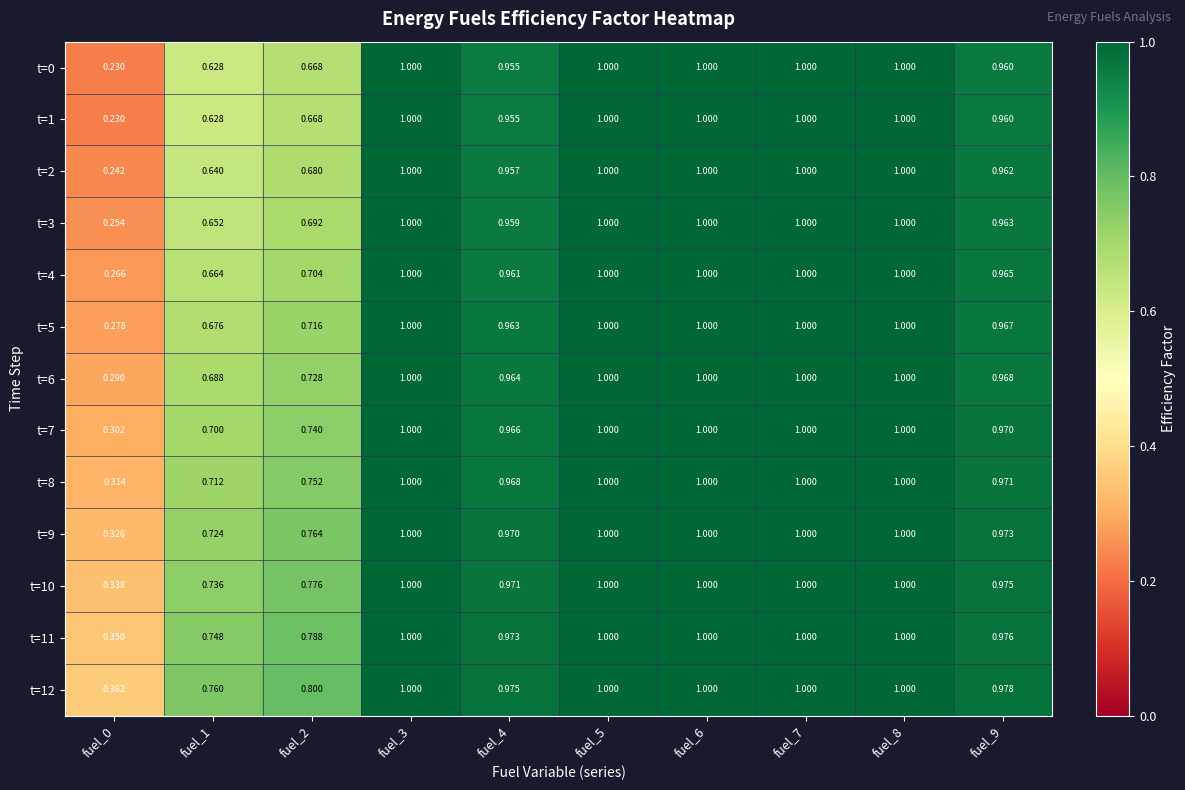

Is the value of t=5 at fuel_3 greater than the value of t=12 at fuel_4?

Yes